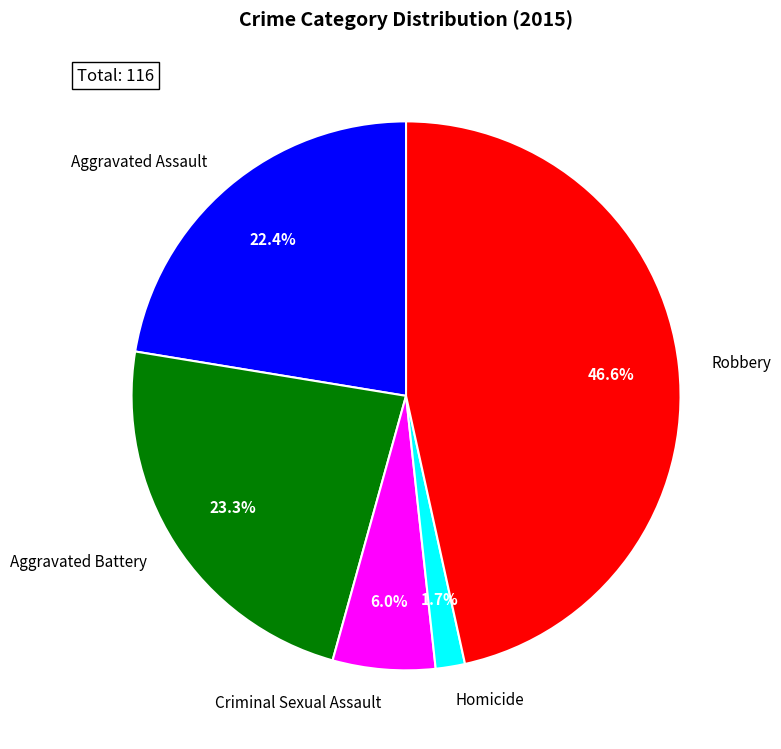

Between Robbery and Homicide, which is larger?

Robbery